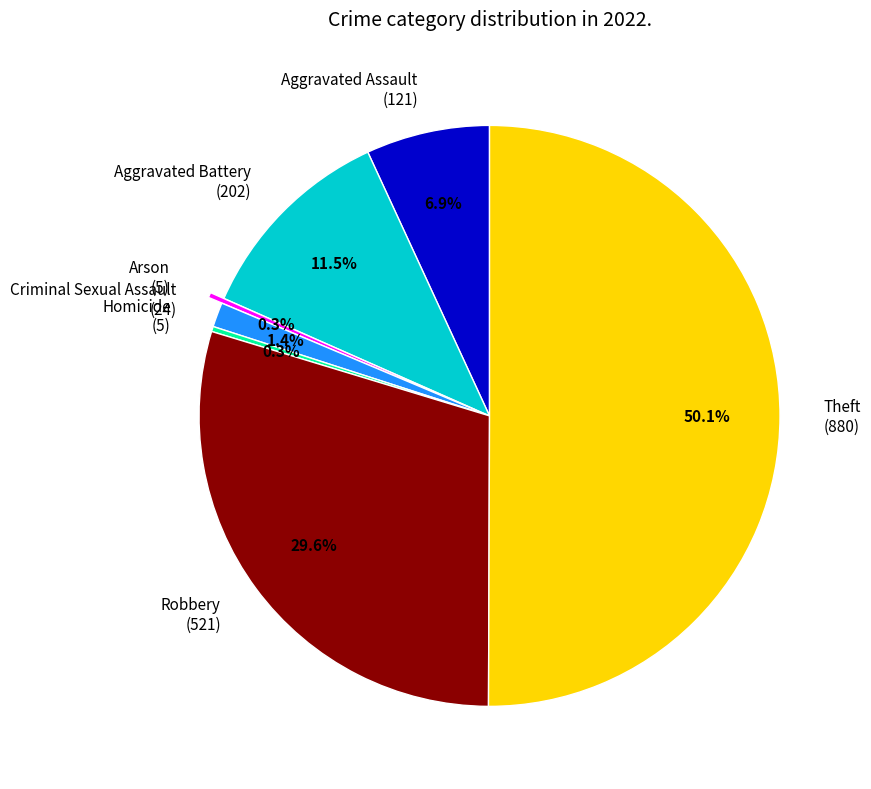

Combined, what portion of the pie is Homicide (5) and Aggravated Assault (121)?

7.2%